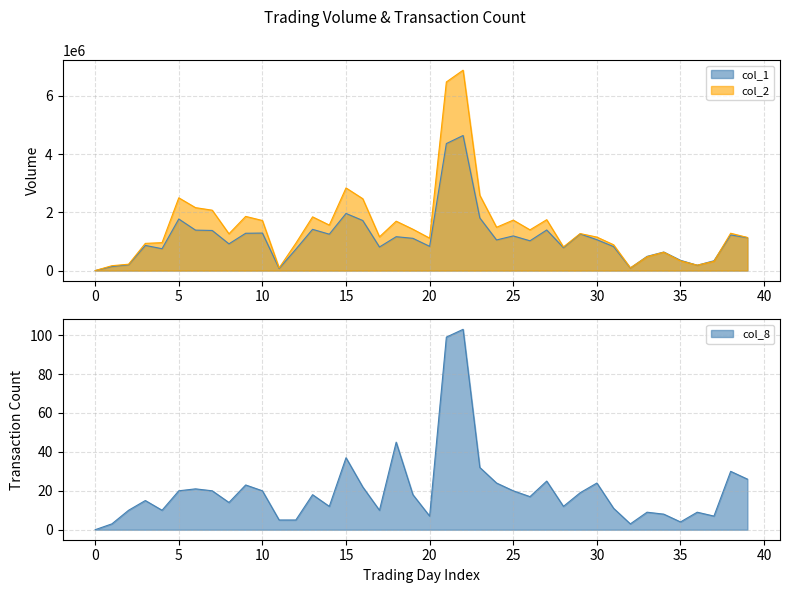

True or false: col_2 and col_8 cross at least once.

False